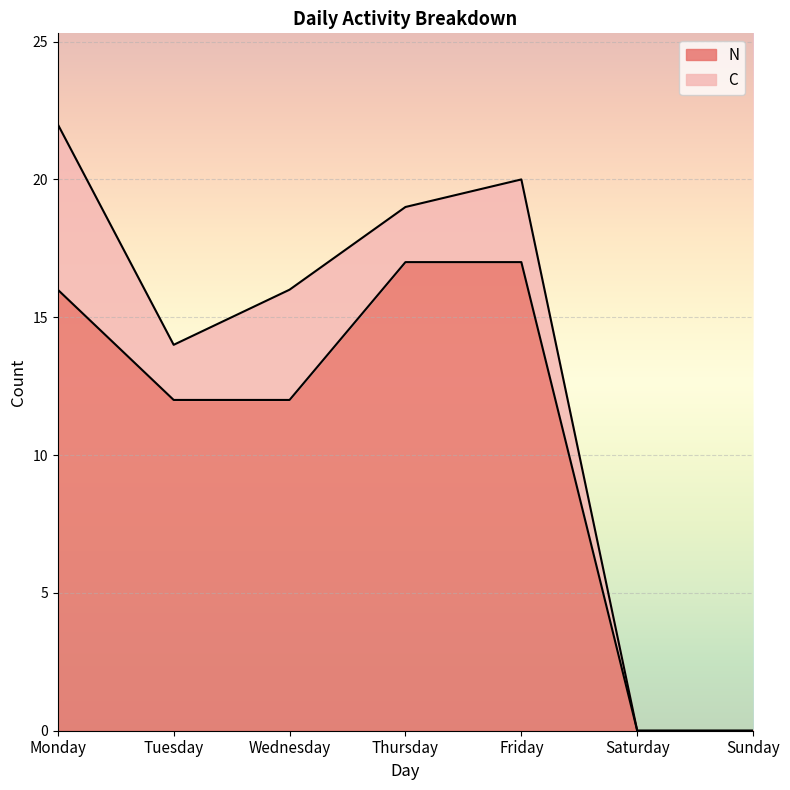

How many lines are shown in the chart?

2